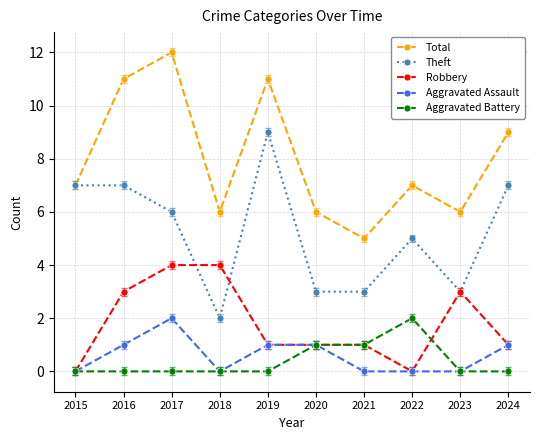

What is the difference between the second highest and second lowest values in the Theft series?

4